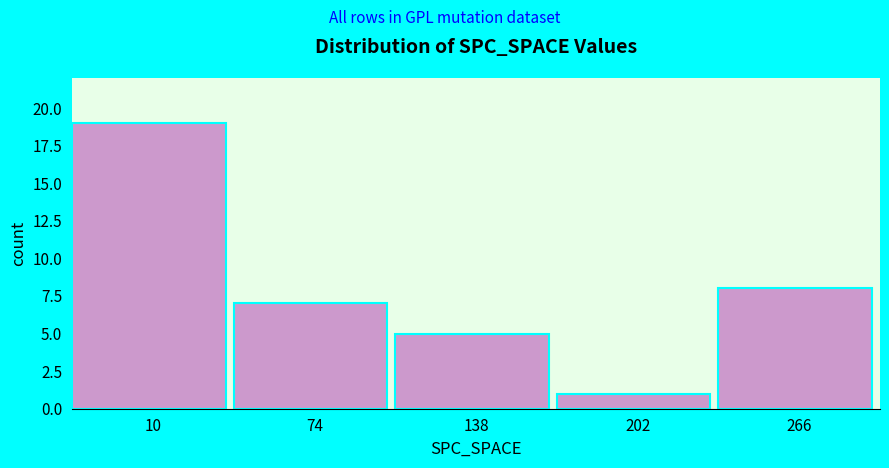

Reading left to right, list all the values displayed in this chart.

10=19	74=7	138=5	202=1	266=8